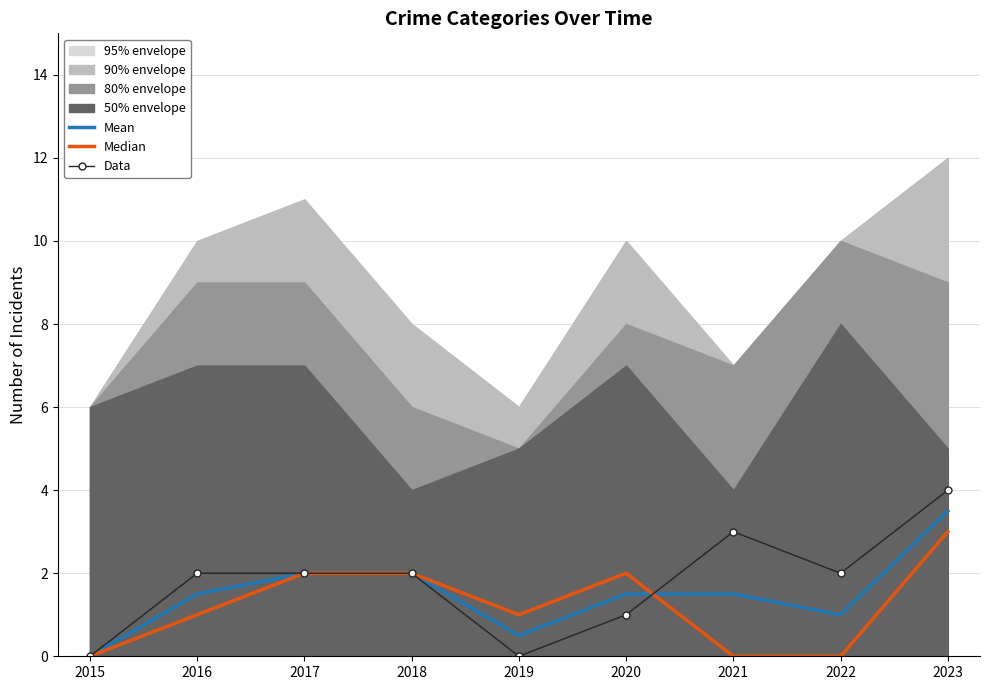

At 2021, list the series in order from largest to smallest.

Data, Mean, Median